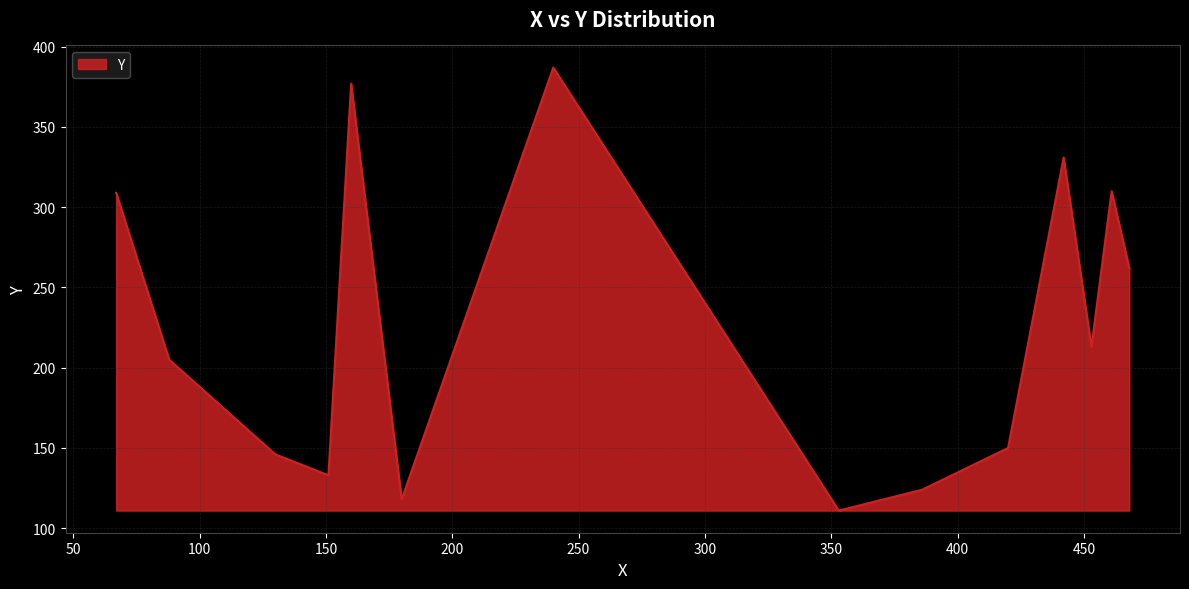

What is the difference between the maximum and minimum values?

276